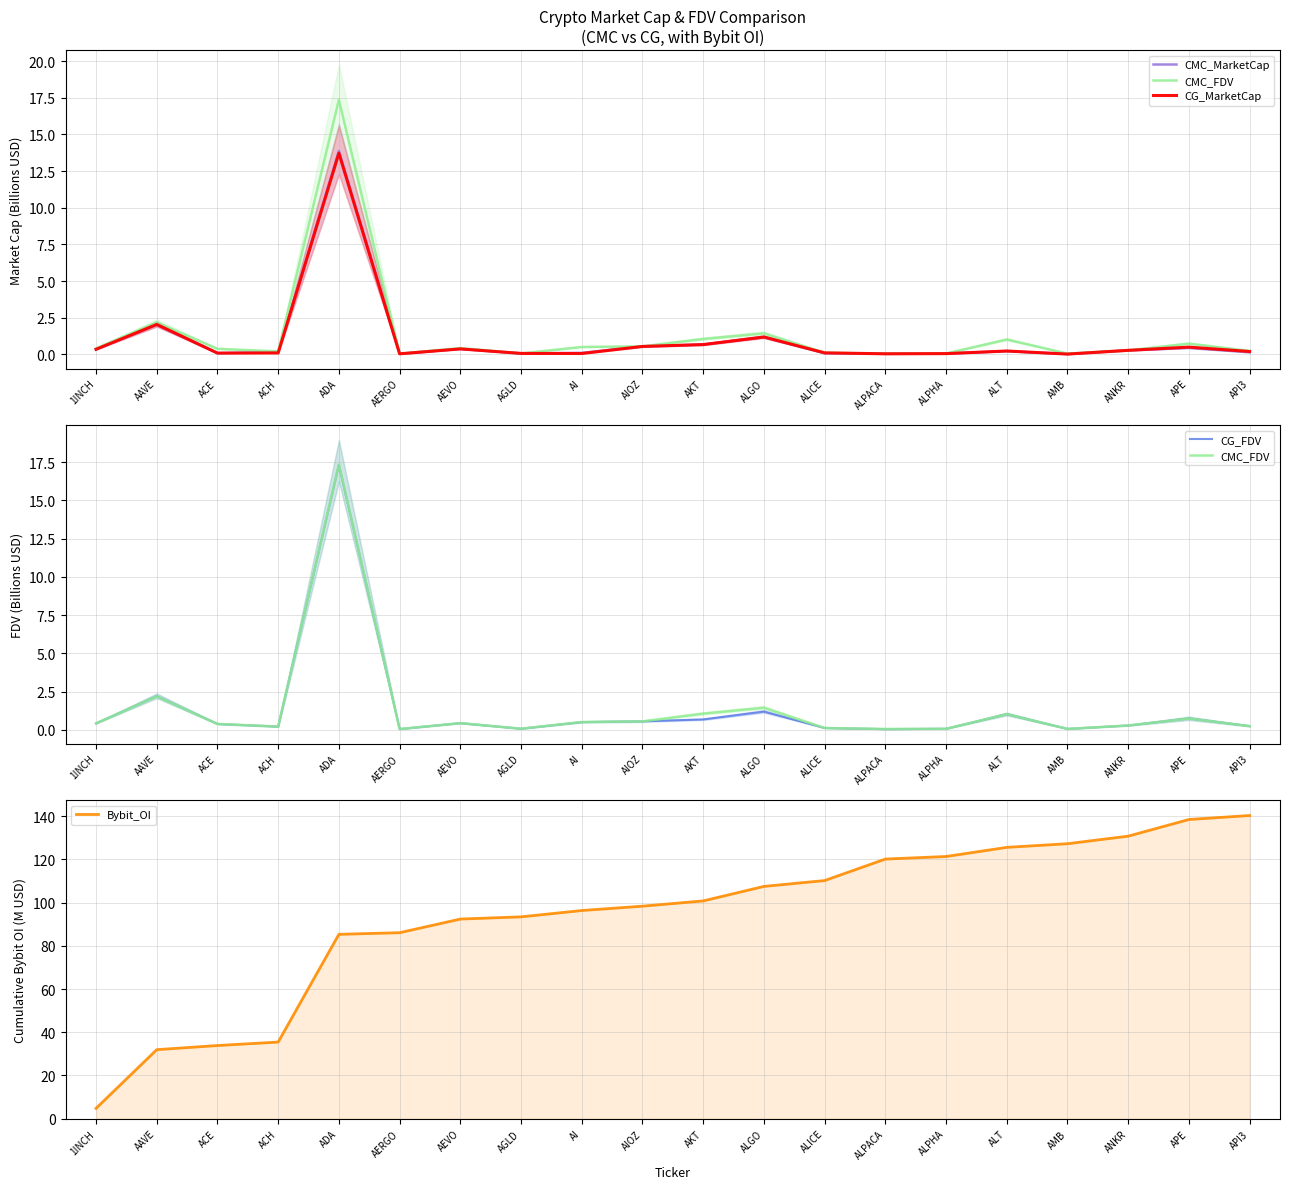

What is the label of the 7th point from the left?

AEVO